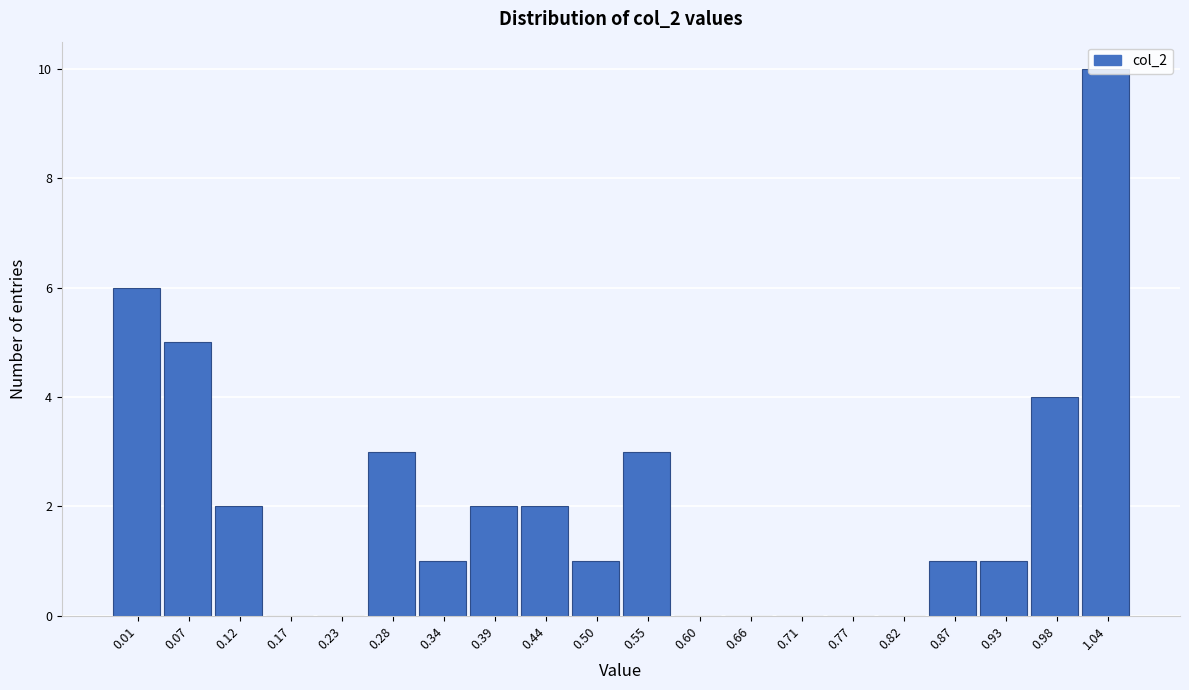

Which label corresponds to the largest value in the chart?

1.04